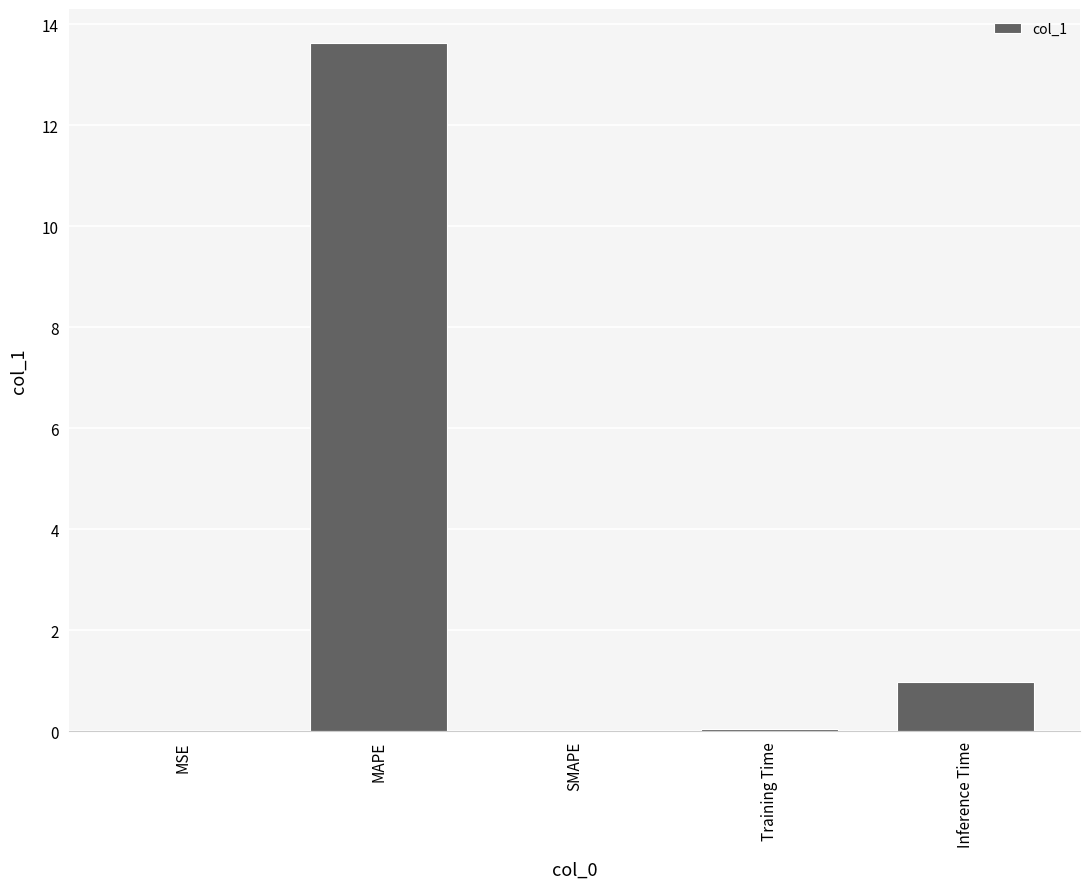

Where is the data nearest to the value 6?

Inference Time